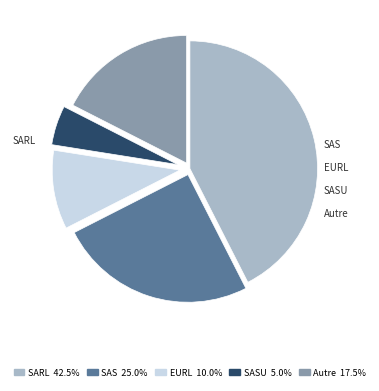

Is there a majority slice in this chart?

No